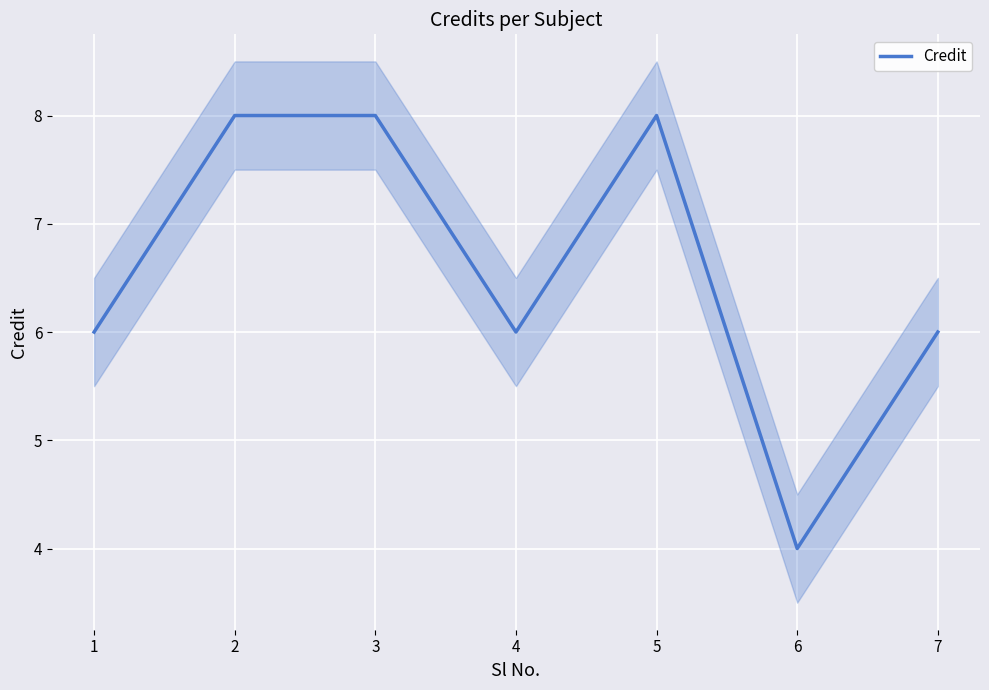

What is the ratio of the value at 7 to the value at 2?

0.8